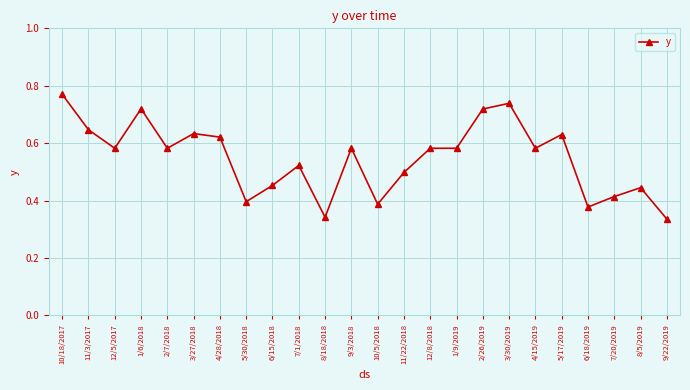

Where is the first local minimum?

12/5/2017